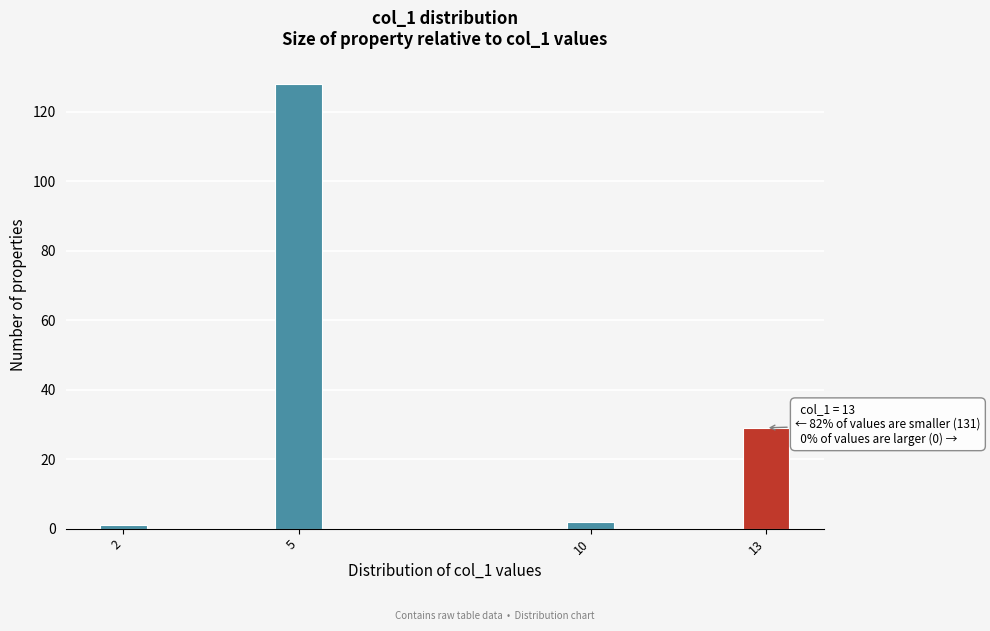

Reading right to left, extract all data points from this chart.

29	2	128	1